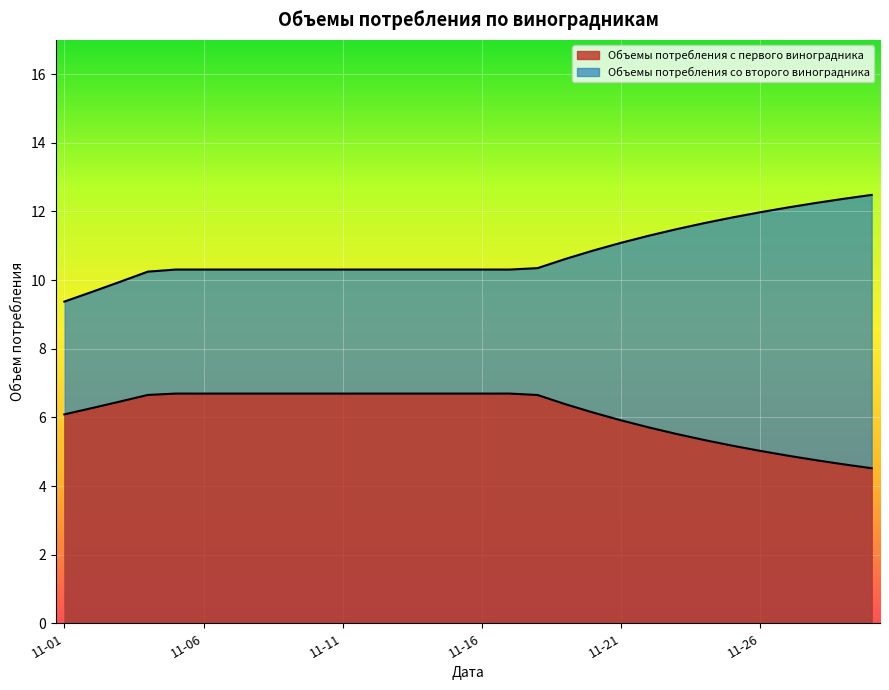

How many lines are shown in the chart?

2